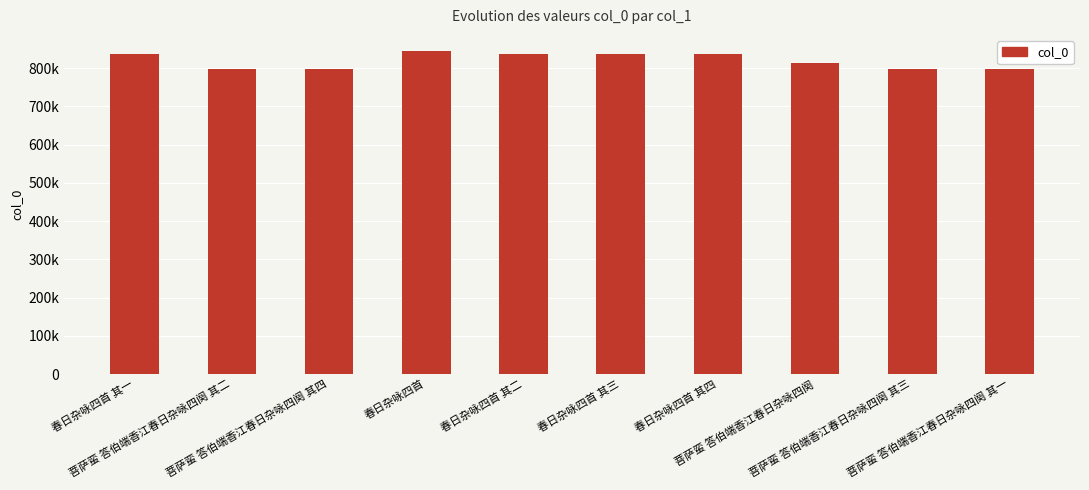

Reading left to right, transcribe all the data shown in this chart.

春日杂咏四首 其一=836987	菩萨蛮 答伯端香江春日杂咏四阕 其二=798730	菩萨蛮 答伯端香江春日杂咏四阕 其四=798732	春日杂咏四首=844630	春日杂咏四首 其二=836988	春日杂咏四首 其三=836989	春日杂咏四首 其四=836990	菩萨蛮 答伯端香江春日杂咏四阕=814029	菩萨蛮 答伯端香江春日杂咏四阕 其三=798731	菩萨蛮 答伯端香江春日杂咏四阕 其一=798729